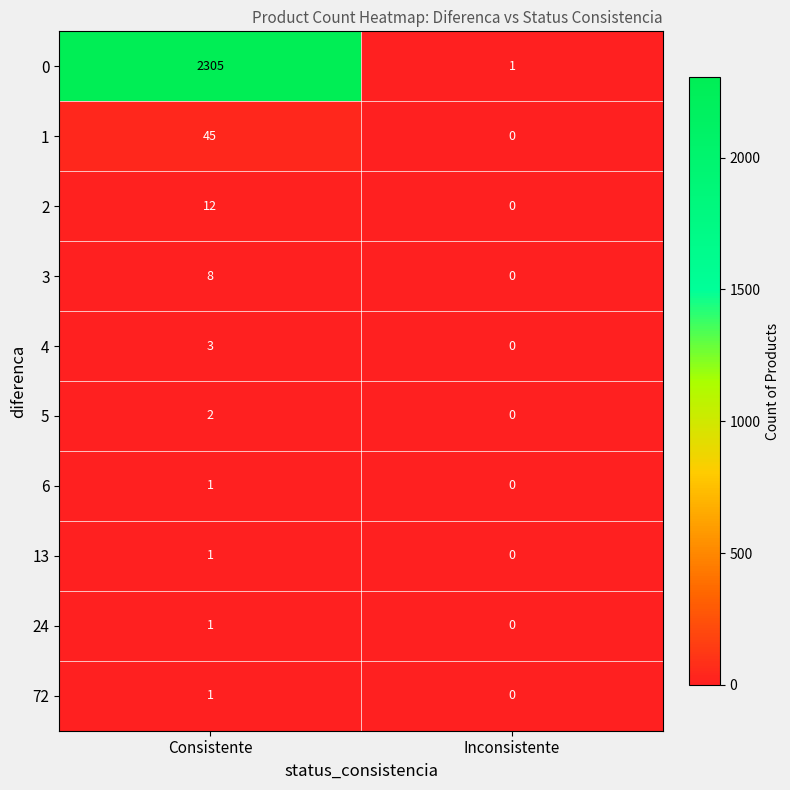

What is the maximum value shown in the chart?

2305